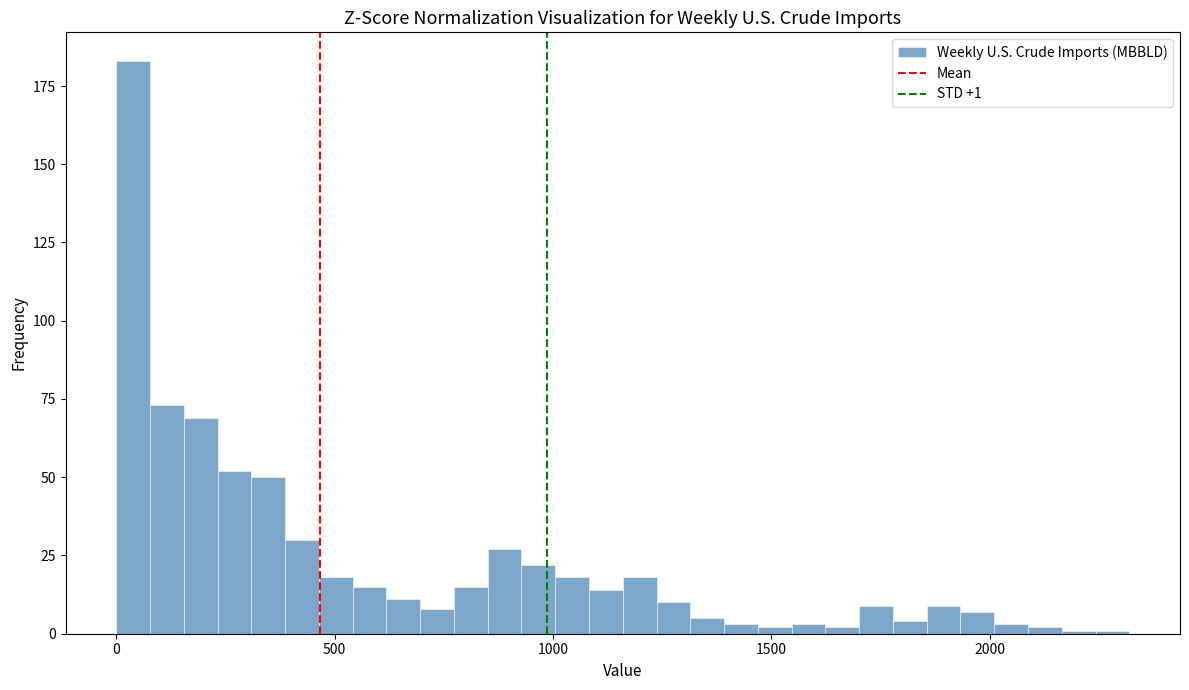

Around what value on the x-axis is the tallest bar? Give the approximate position of its centre, as read against the axis.

50